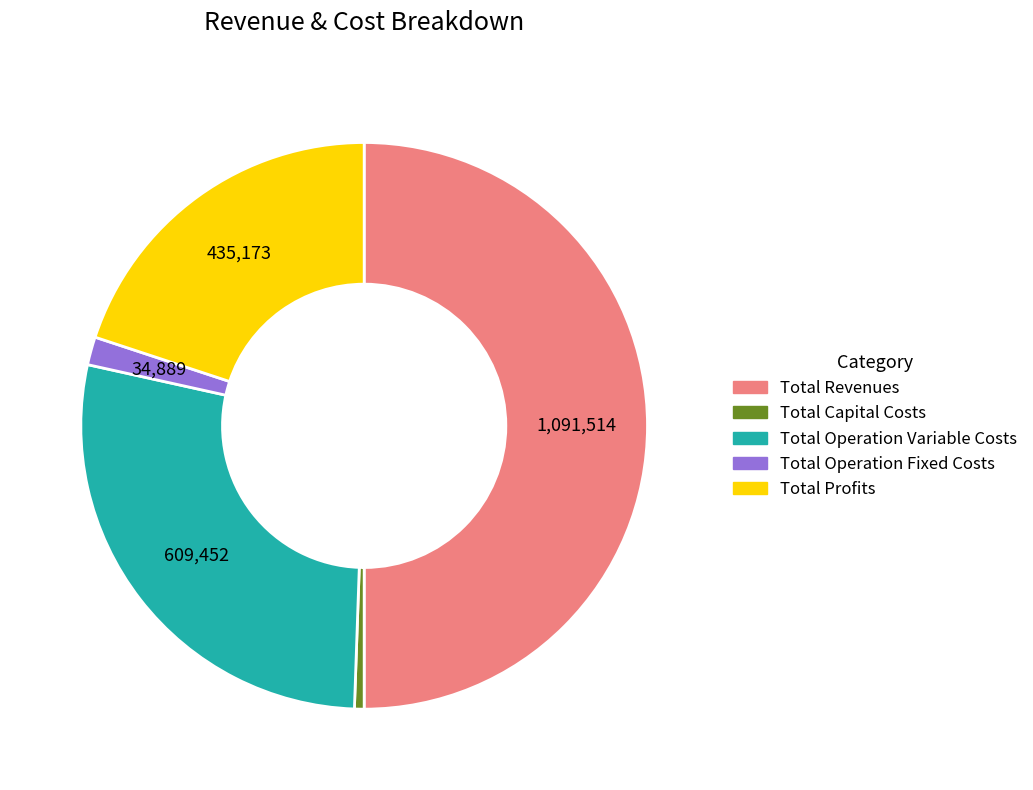

True or false: Total Operation Variable Costs accounts for 28% of the total.

True